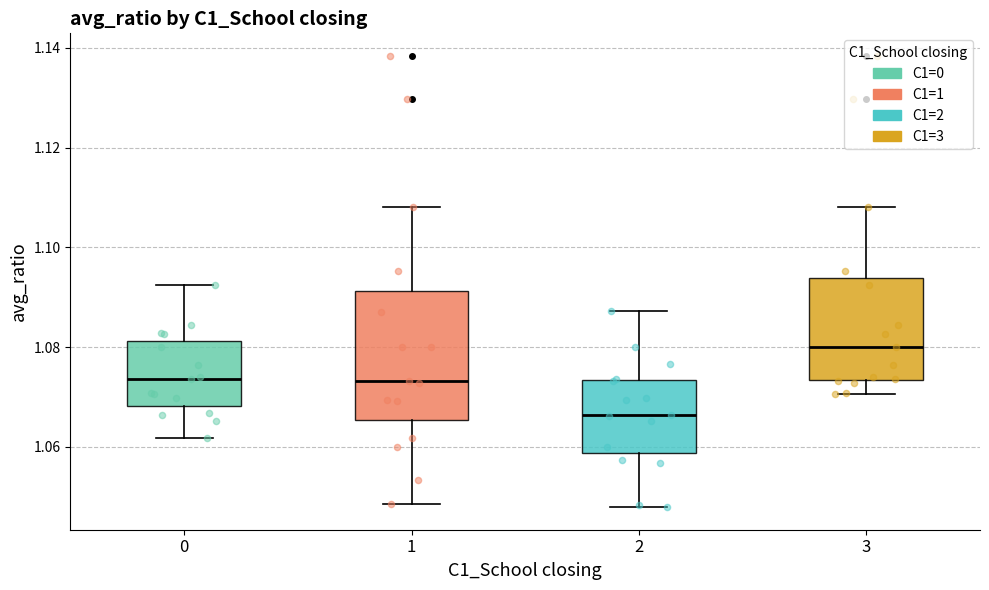

Reading left to right, read every box against the y-axis: the position of its median line, the range the box covers, and the ends of its whiskers. The values are not printed on the chart, so give them approximately, as read against the axis.

0: median 1.074, box 1.068 to 1.082, whiskers 1.062 to 1.092
1: median 1.074, box 1.066 to 1.092, whiskers 1.048 to 1.108
2: median 1.066, box 1.058 to 1.074, whiskers 1.048 to 1.088
3: median 1.080, box 1.074 to 1.094, whiskers 1.070 to 1.108